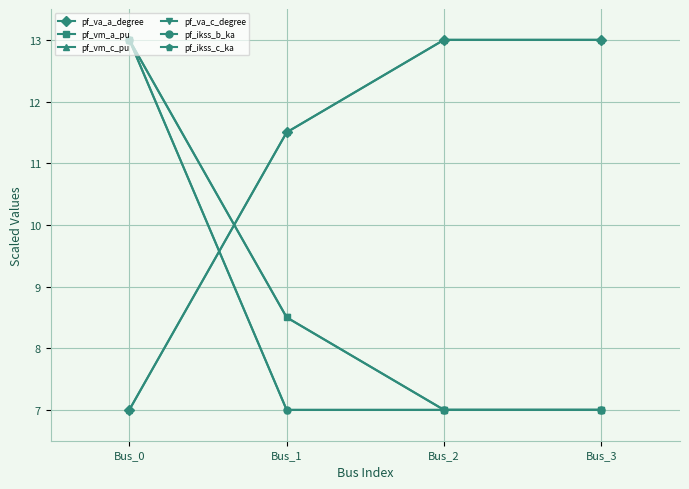

Rank the series at Bus_0 from highest to lowest value.

pf_vm_a_pu, pf_va_c_degree, pf_ikss_b_ka, pf_ikss_c_ka, pf_va_a_degree, pf_vm_c_pu